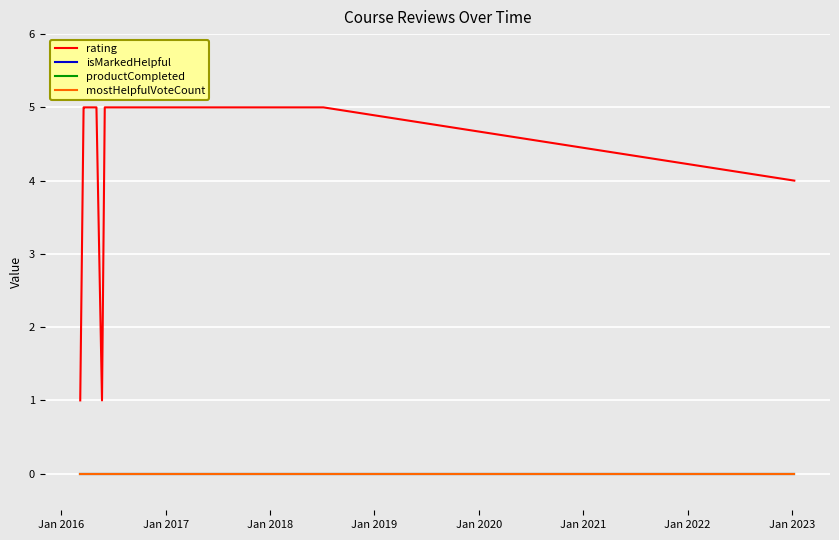

Is this an area chart (filled region under the line)?

No